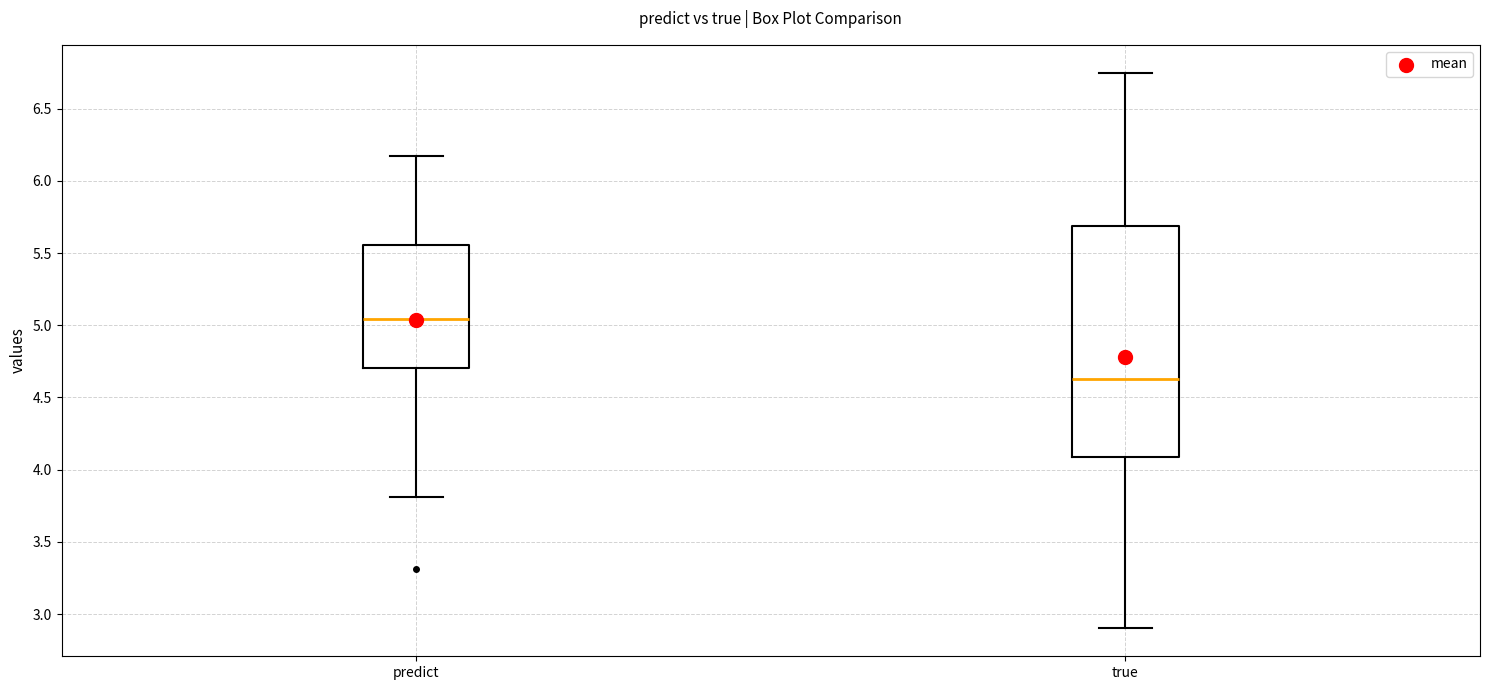

Which box is the tallest, from its lower edge to its upper edge?

true